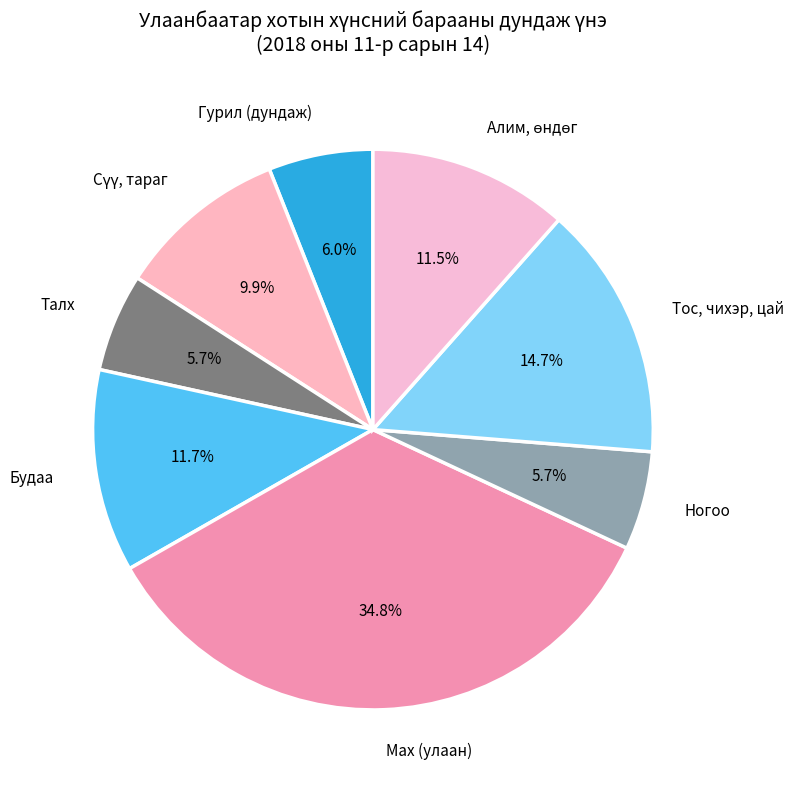

Do Тос, чихэр, цай and Ногоо together represent more than half of the pie?

No